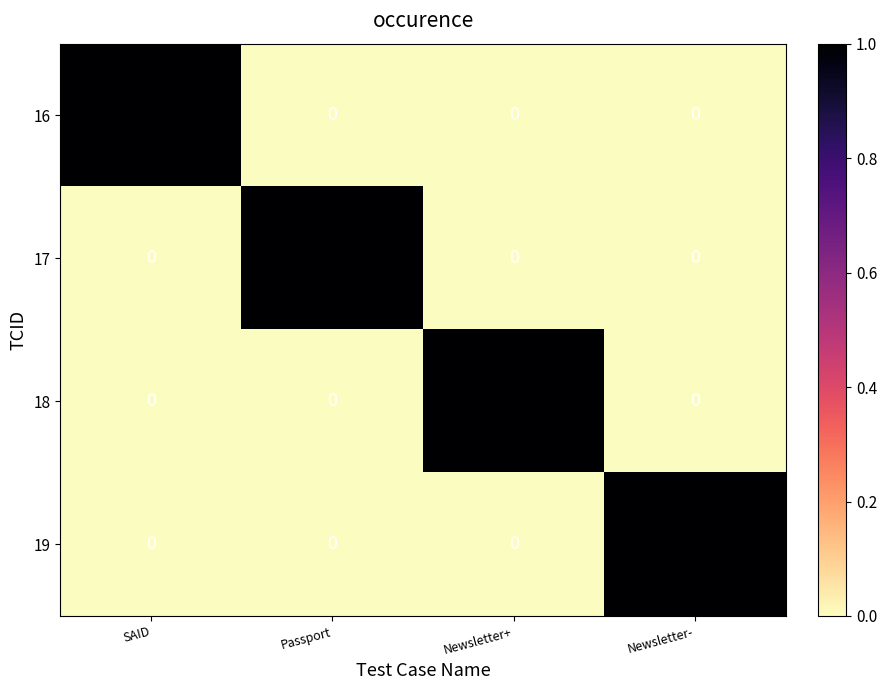

What is the spread (max minus min) of values at SAID?

1